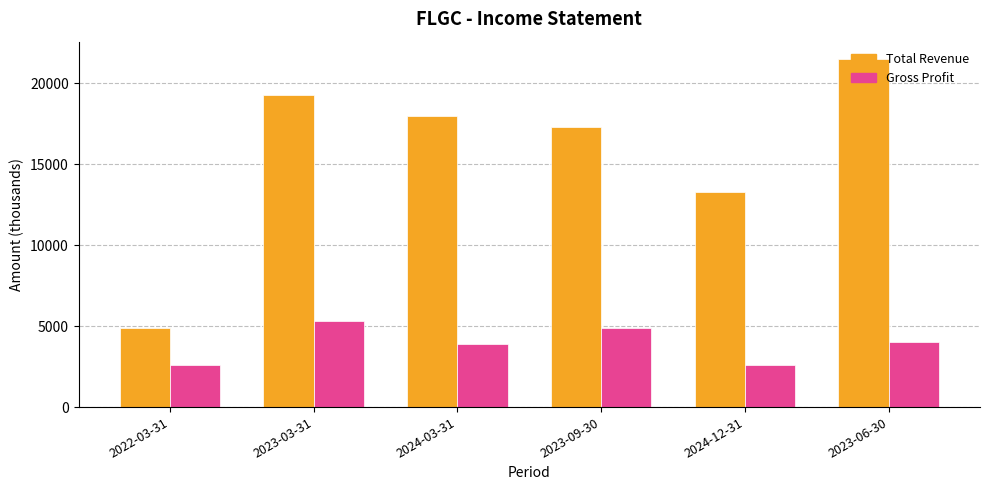

At how many categories does at least one series exceed 11753?

5